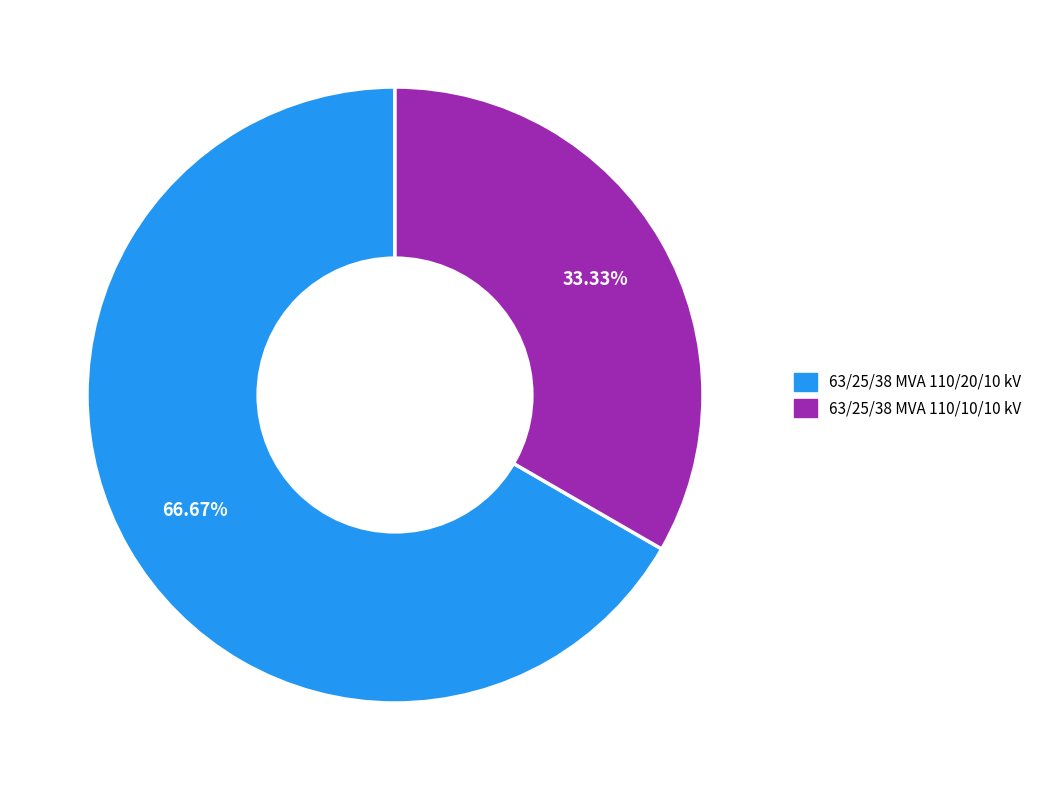

The 63/25/38 MVA 110/10/10 kV slice represents 33% of the pie. True or false?

True